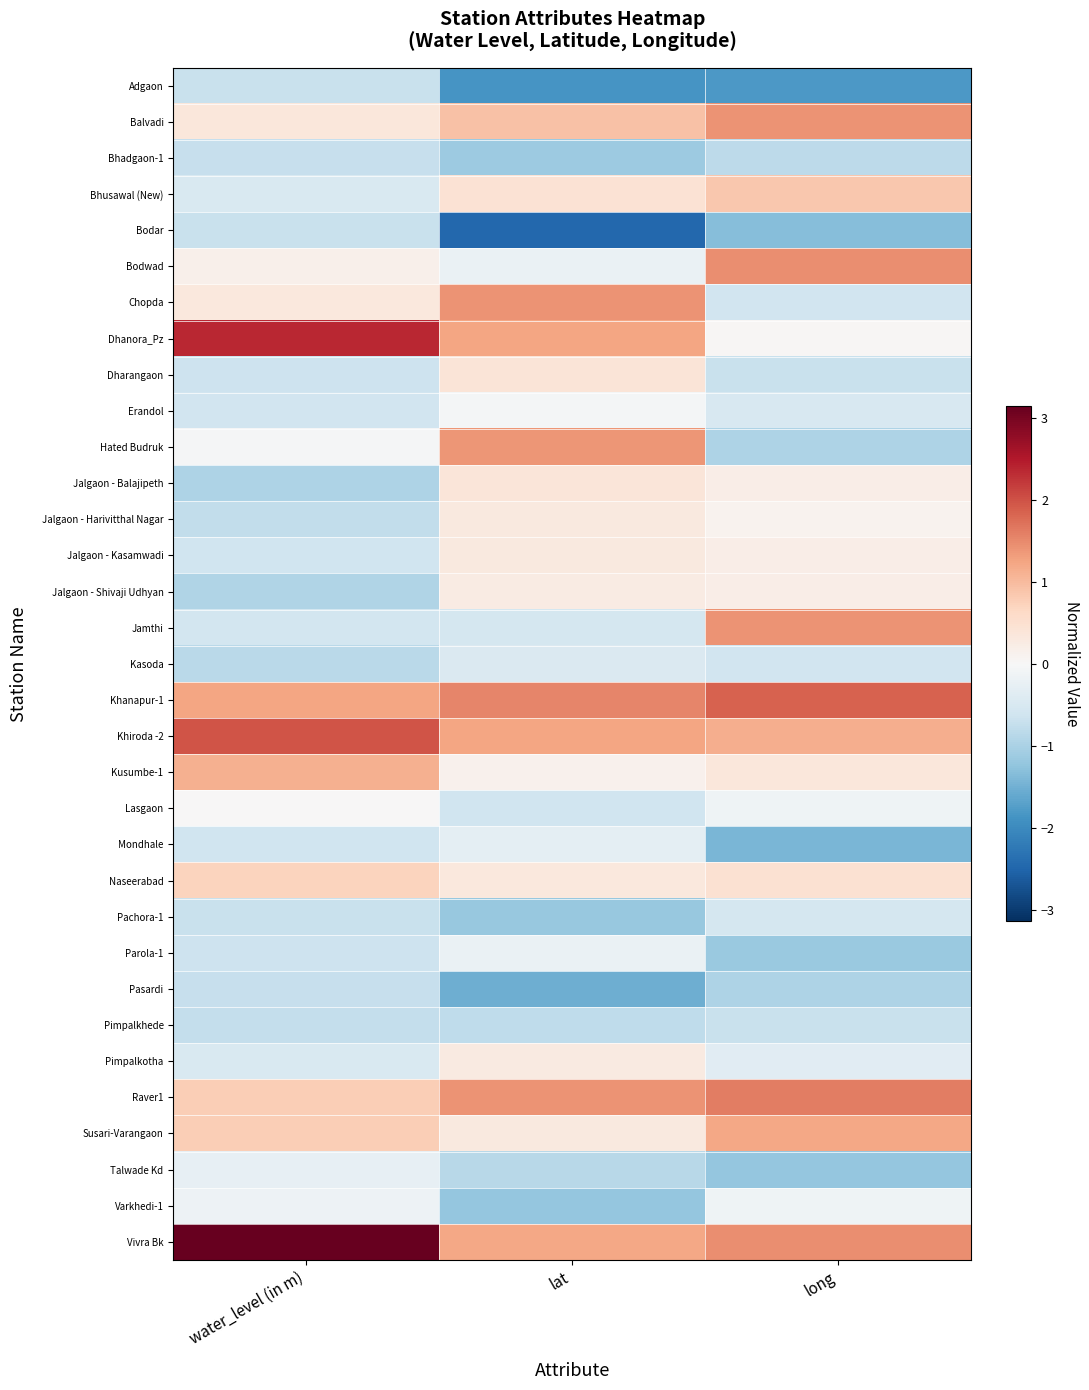

Reading left to right, list all the values displayed in this chart.

Adgaon: water_level (in m)=-0.7	lat=-1.9	long=-1.8
Balvadi: water_level (in m)=0.4	lat=0.9	long=1.4
Bhadgaon-1: water_level (in m)=-0.7	lat=-1.1	long=-0.8
Bhusawal (New): water_level (in m)=-0.5	lat=0.4	long=0.8
Bodar: water_level (in m)=-0.7	lat=-2.5	long=-1.3
Bodwad: water_level (in m)=0.2	lat=-0.2	long=1.4
Chopda: water_level (in m)=0.3	lat=1.4	long=-0.6
Dhanora_Pz: water_level (in m)=2.4	lat=1.2	long=0.0
Dharangaon: water_level (in m)=-0.6	lat=0.4	long=-0.7
Erandol: water_level (in m)=-0.6	lat=-0.1	long=-0.5
Hated Budruk: water_level (in m)=-0.0	lat=1.4	long=-1.0
Jalgaon - Balajipeth: water_level (in m)=-1.0	lat=0.4	long=0.2
Jalgaon - Harivitthal Nagar: water_level (in m)=-0.8	lat=0.3	long=0.1
Jalgaon - Kasamwadi: water_level (in m)=-0.6	lat=0.3	long=0.2
Jalgaon - Shivaji Udhyan: water_level (in m)=-0.9	lat=0.3	long=0.2
Jamthi: water_level (in m)=-0.6	lat=-0.5	long=1.4
Kasoda: water_level (in m)=-0.8	lat=-0.5	long=-0.6
Khanapur-1: water_level (in m)=1.2	lat=1.5	long=1.8
Khiroda -2: water_level (in m)=2.0	lat=1.2	long=1.1
Kusumbe-1: water_level (in m)=1.1	lat=0.1	long=0.3
Lasgaon: water_level (in m)=0.0	lat=-0.6	long=-0.1
Mondhale: water_level (in m)=-0.6	lat=-0.3	long=-1.4
Naseerabad: water_level (in m)=0.7	lat=0.3	long=0.5
Pachora-1: water_level (in m)=-0.7	lat=-1.2	long=-0.5
Parola-1: water_level (in m)=-0.6	lat=-0.2	long=-1.2
Pasardi: water_level (in m)=-0.7	lat=-1.5	long=-1.0
Pimpalkhede: water_level (in m)=-0.8	lat=-0.8	long=-0.7
Pimpalkotha: water_level (in m)=-0.5	lat=0.3	long=-0.4
Raver1: water_level (in m)=0.8	lat=1.4	long=1.6
Susari-Varangaon: water_level (in m)=0.8	lat=0.3	long=1.2
Talwade Kd: water_level (in m)=-0.3	lat=-0.9	long=-1.2
Varkhedi-1: water_level (in m)=-0.2	lat=-1.2	long=-0.1
Vivra Bk: water_level (in m)=3.1	lat=1.2	long=1.5